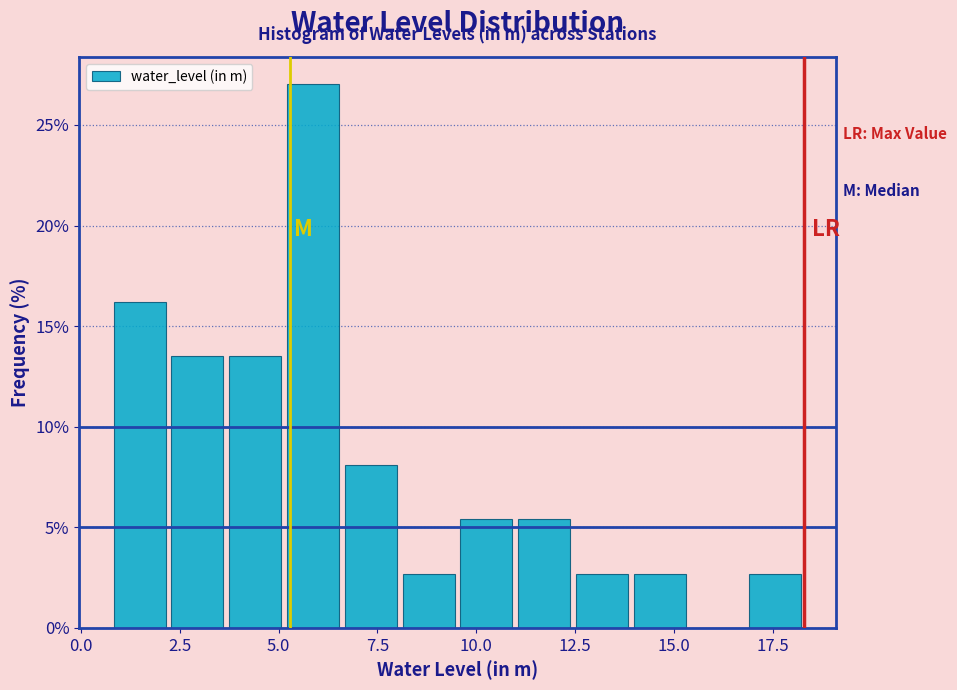

Around what value on the x-axis is the tallest bar? Give the approximate position of its centre, as read against the axis.

6.0